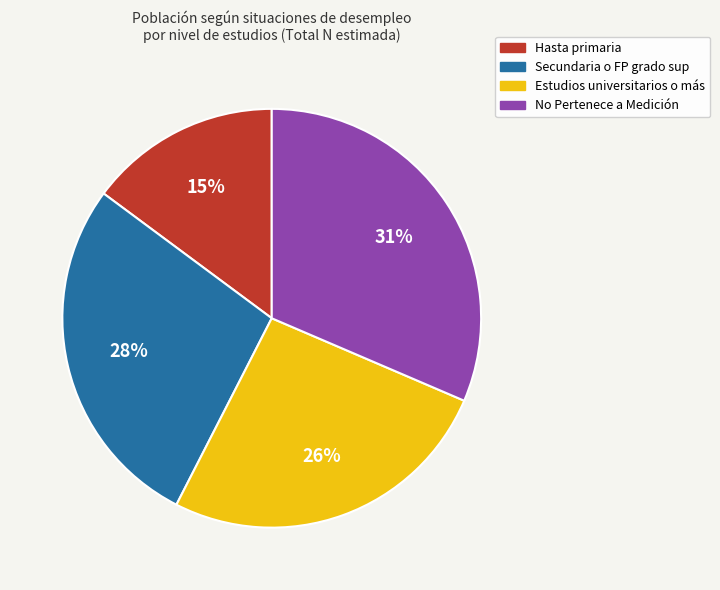

Combined, do No Pertenece a Medición and Hasta primaria account for over 50%?

No